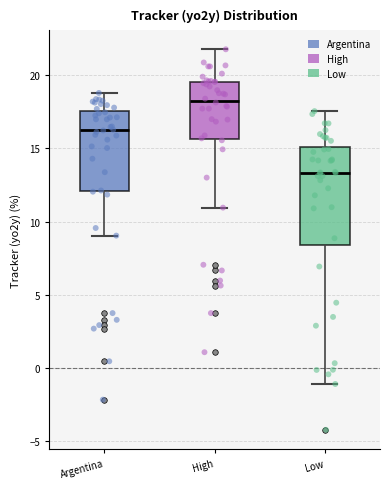

Reading left to right, transcribe this box plot: for each box, give where its median line is, the range the box spans, and where its two whiskers end, as read against the y-axis. The values are not printed on the chart, so give them approximately, as read against the axis.

Argentina: median 16.0, box 12.0 to 17.5, whiskers 9.0 to 19.0
High: median 18.5, box 15.5 to 19.5, whiskers 11.0 to 22.0
Low: median 13.5, box 8.5 to 15.0, whiskers -1.0 to 17.5